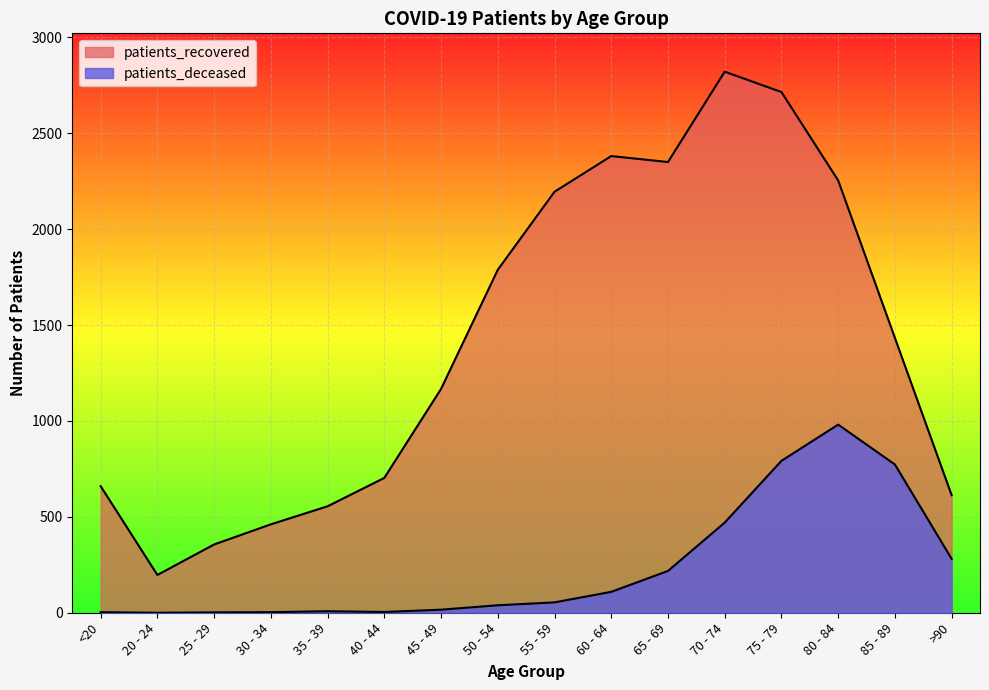

What is the average value of the patients_recovered series?

1416